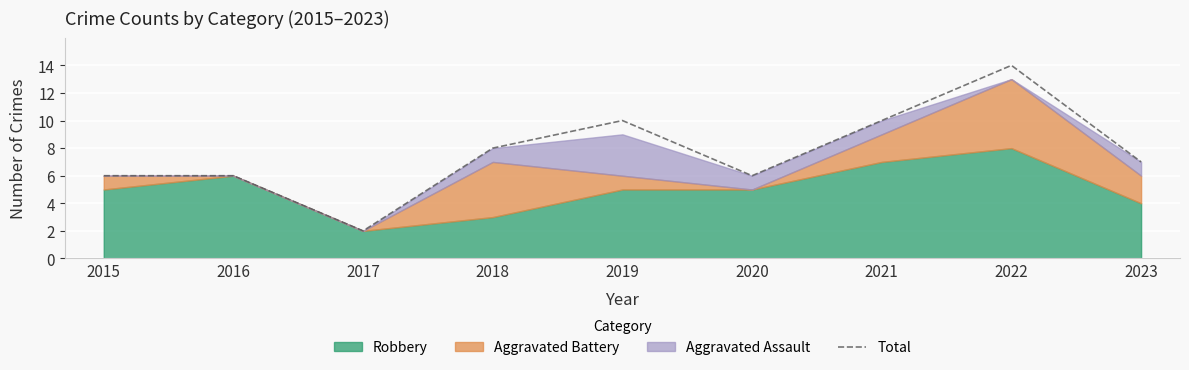

Does the chart display data point markers on the line(s)?

No